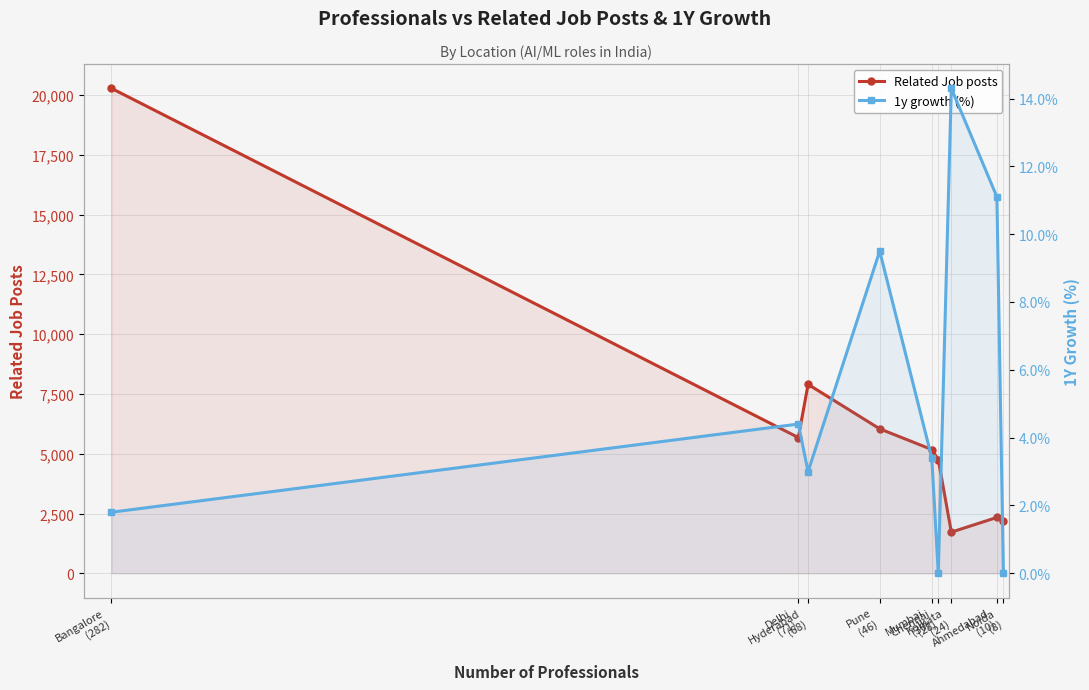

In Related Job posts, how many points are lower than both neighbors (excluding endpoints)?

2